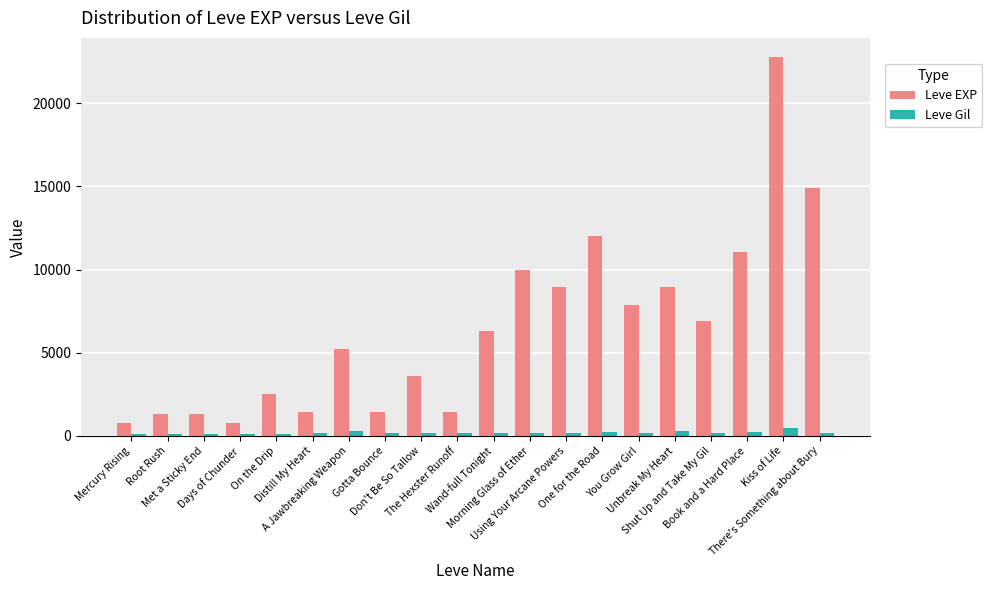

List the series in order of their overall mean, lowest first.

Leve Gil, Leve EXP